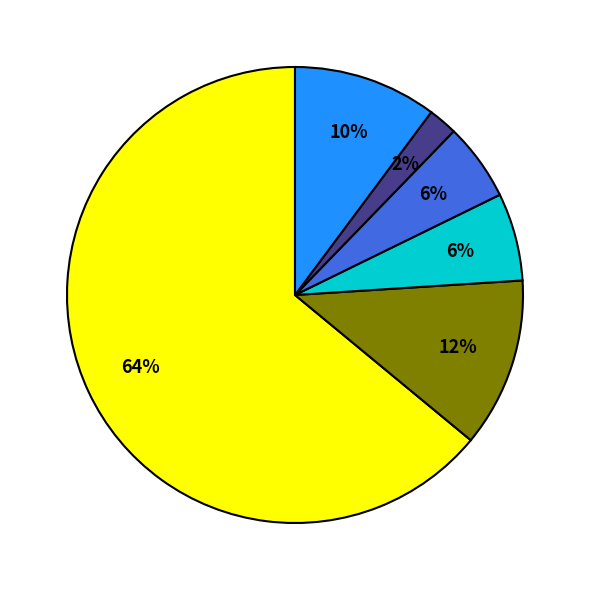

To the nearest percent, what is the difference between the largest and smallest slice percentages?

62%